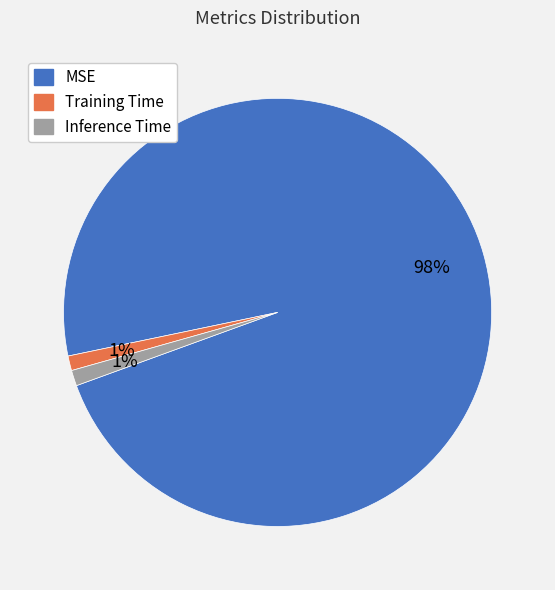

To the nearest percent, what is the difference between the MSE and Training Time slice percentages?

97%